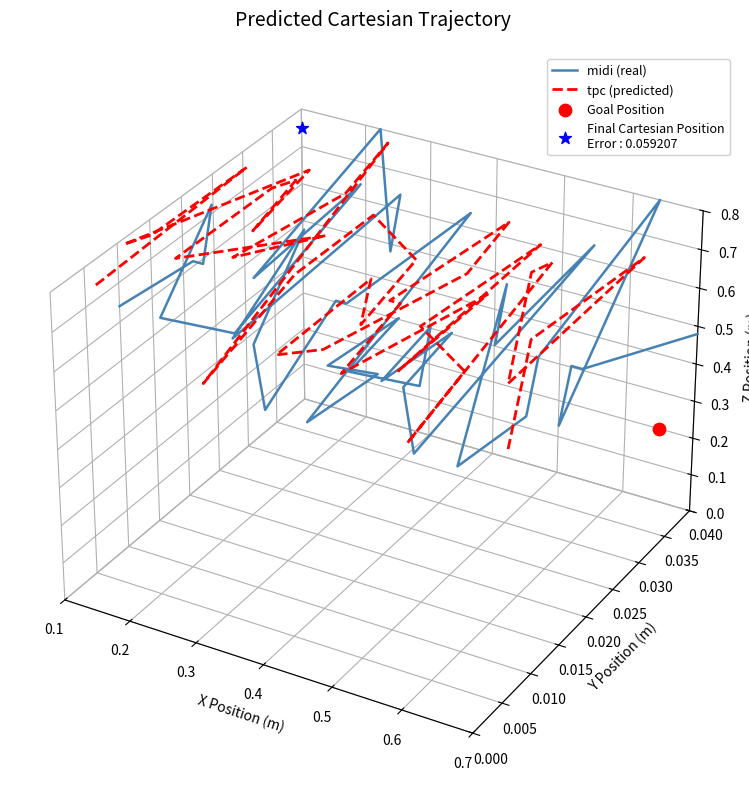

What are all the series names shown in the legend?

midi (real), tpc (predicted)